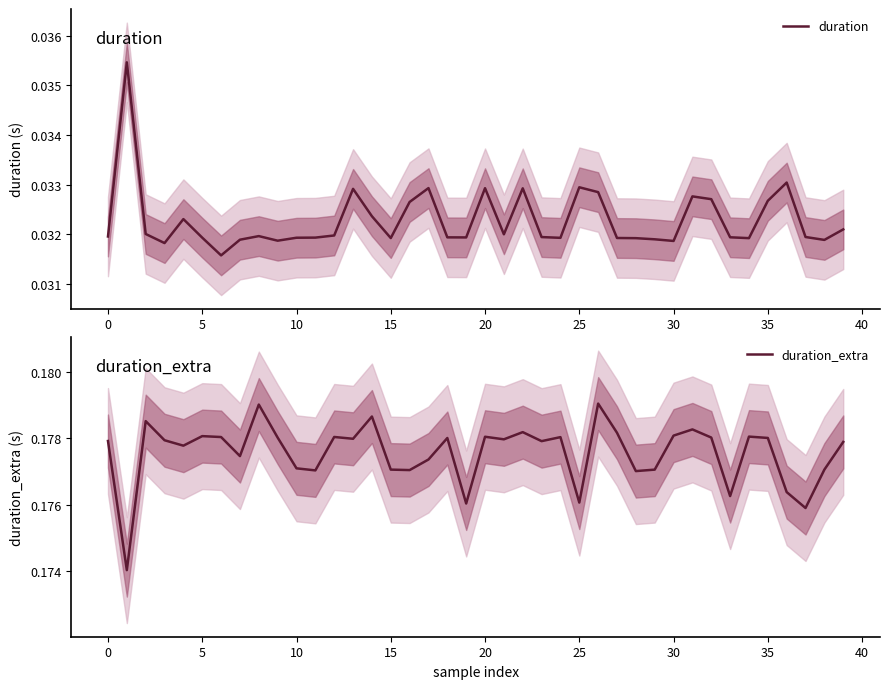

Reading right to left, what are all the values shown in this chart?

duration: 0.0	0.0	0.0	0.0	0.0	0.0	0.0	0.0	0.0	0.0	0.0	0.0	0.0	0.0	0.0	0.0	0.0	0.0	0.0	0.0	0.0	0.0	0.0	0.0	0.0	0.0	0.0	0.0	0.0	0.0	0.0	0.0	0.0	0.0	0.0	0.0	0.0	0.0	0.0	0.0
duration_extra: 0.2	0.2	0.2	0.2	0.2	0.2	0.2	0.2	0.2	0.2	0.2	0.2	0.2	0.2	0.2	0.2	0.2	0.2	0.2	0.2	0.2	0.2	0.2	0.2	0.2	0.2	0.2	0.2	0.2	0.2	0.2	0.2	0.2	0.2	0.2	0.2	0.2	0.2	0.2	0.2